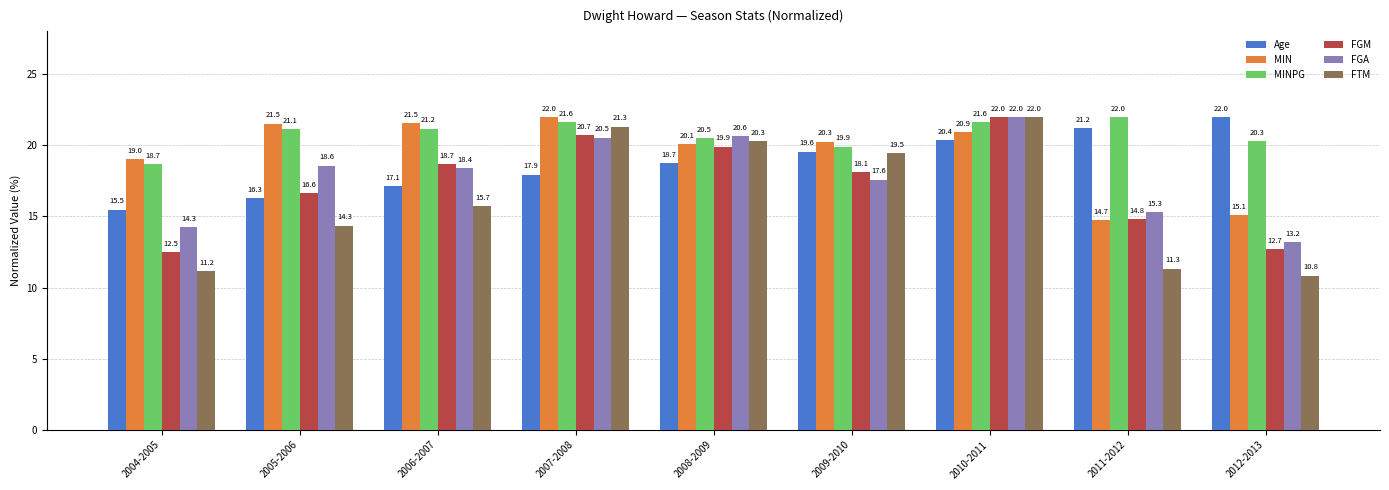

What is the sum of all Age values?

168.7